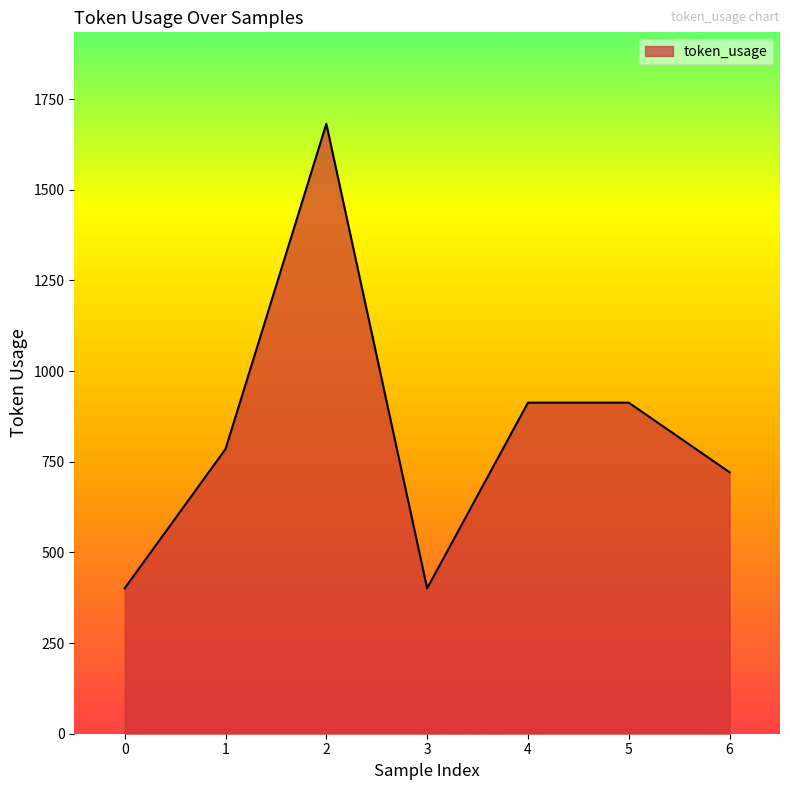

Between 2 and 5, which is larger?

2